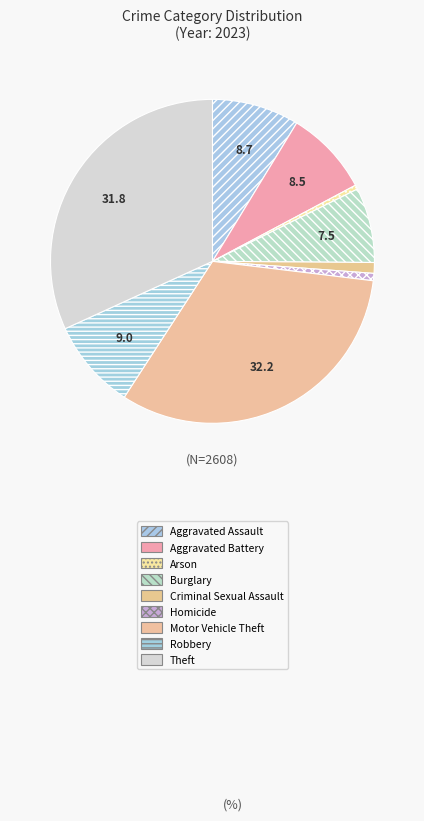

Does Homicide represent more than half of the total?

No